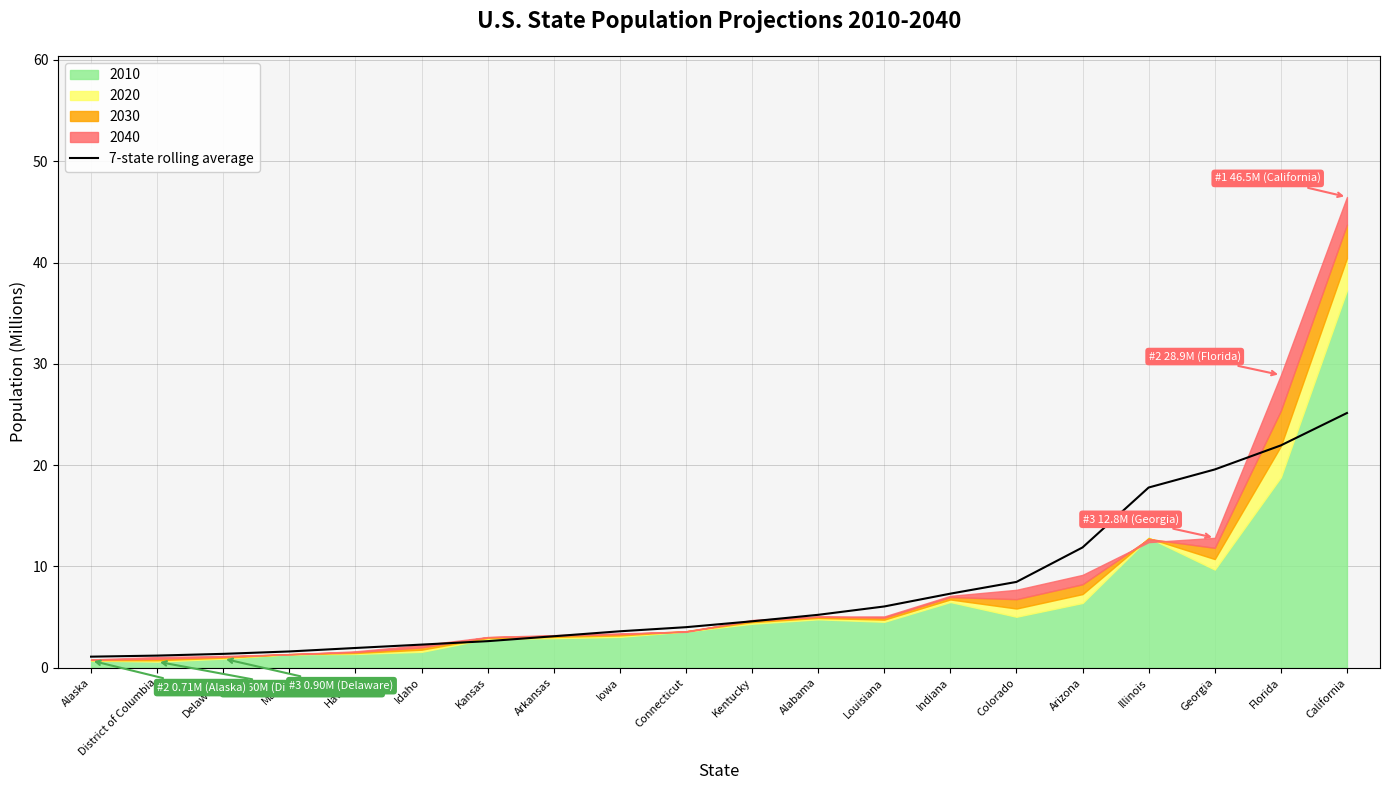

The chart shows a value of 1.9 at Delaware. True or false?

False